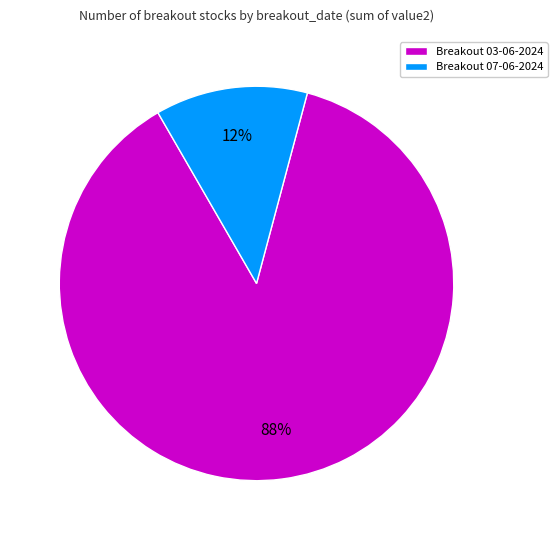

Which category has the biggest portion of the pie?

Breakout 03-06-2024